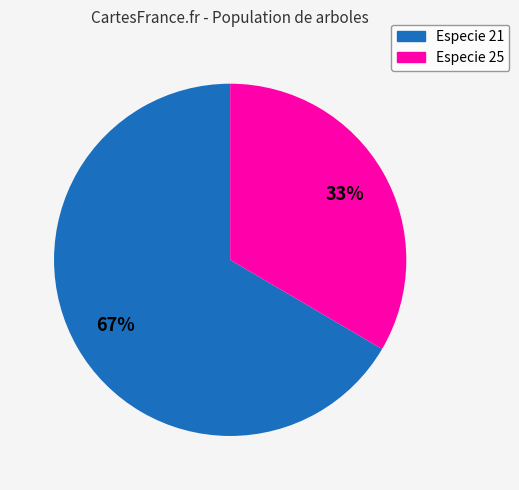

Is there any slice that represents more than half of the pie?

Yes